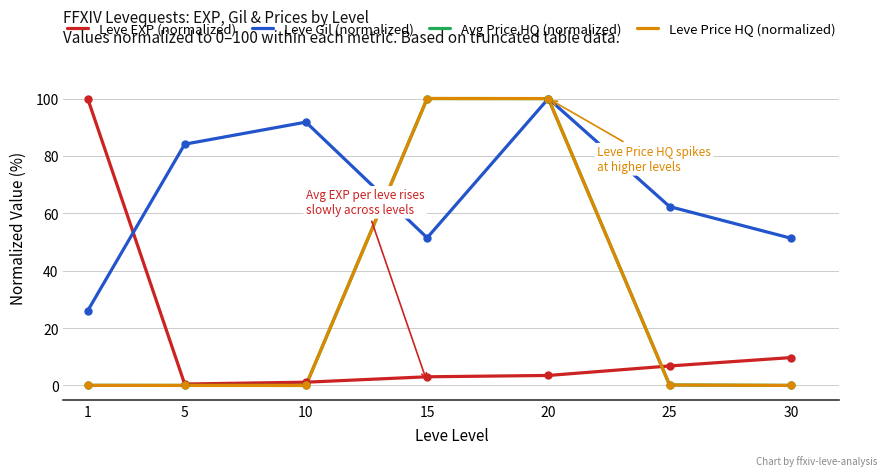

Count the number of categories in the chart.

7